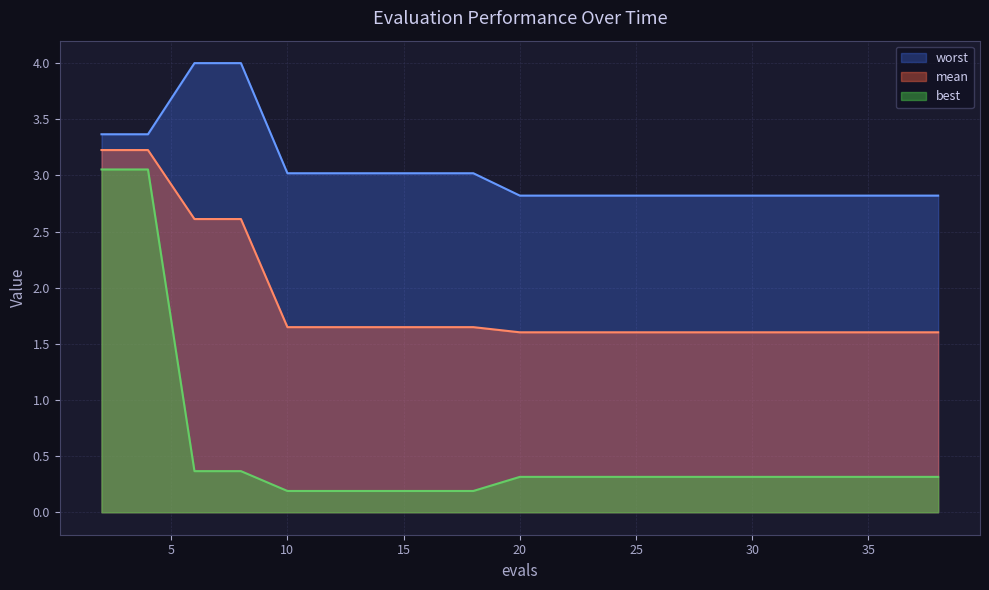

True or false: best and worst intersect in this chart.

False